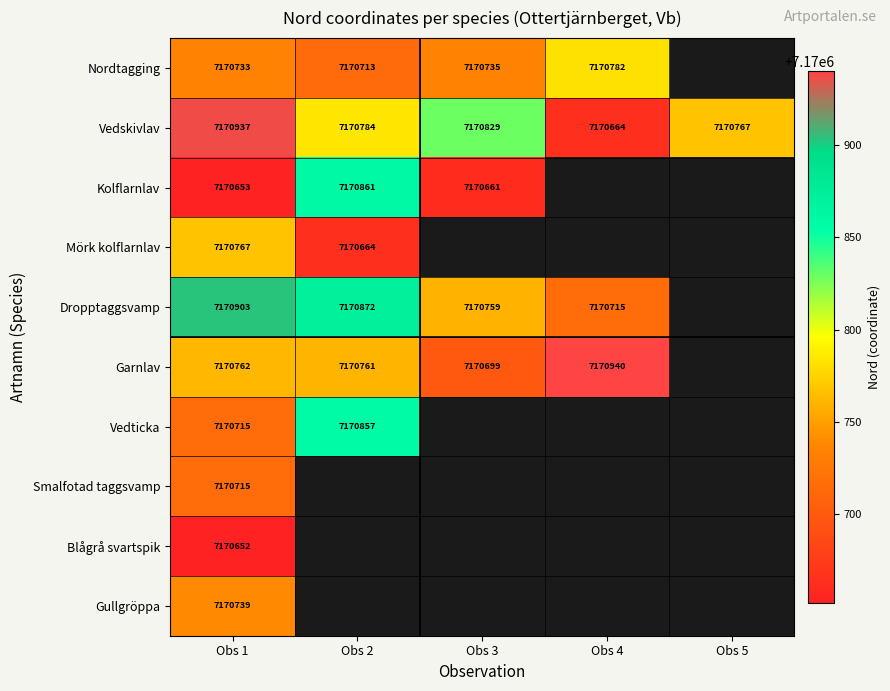

How many data points does each series have?

5